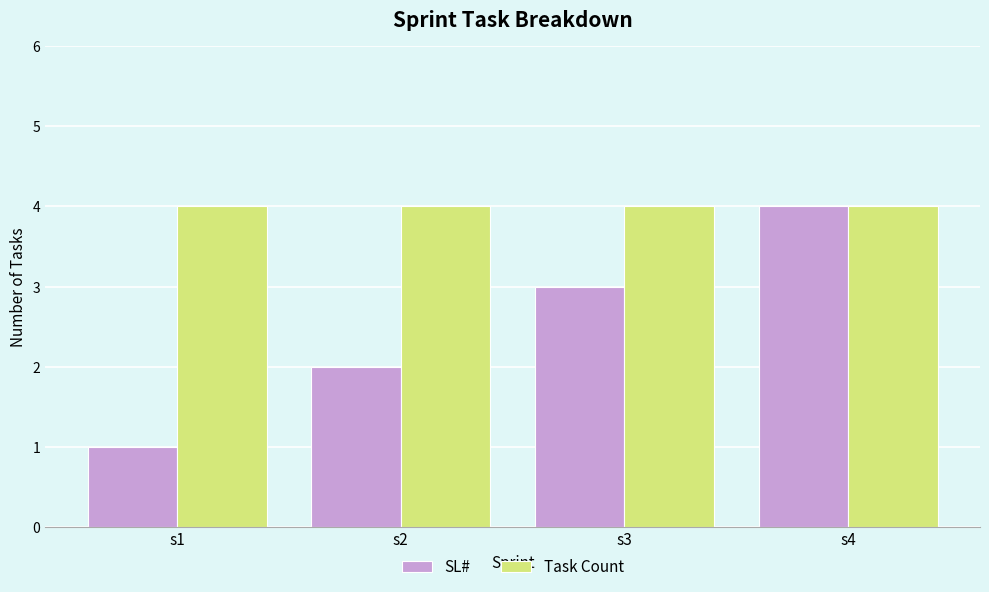

What is the total value across all series at s4?

8